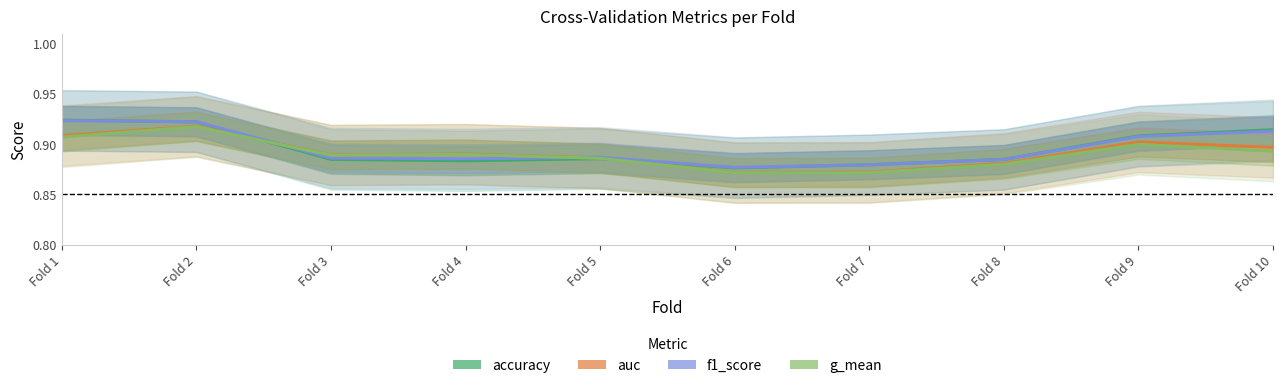

Between Fold 5 and Fold 9, which series saw the biggest shift?

accuracy